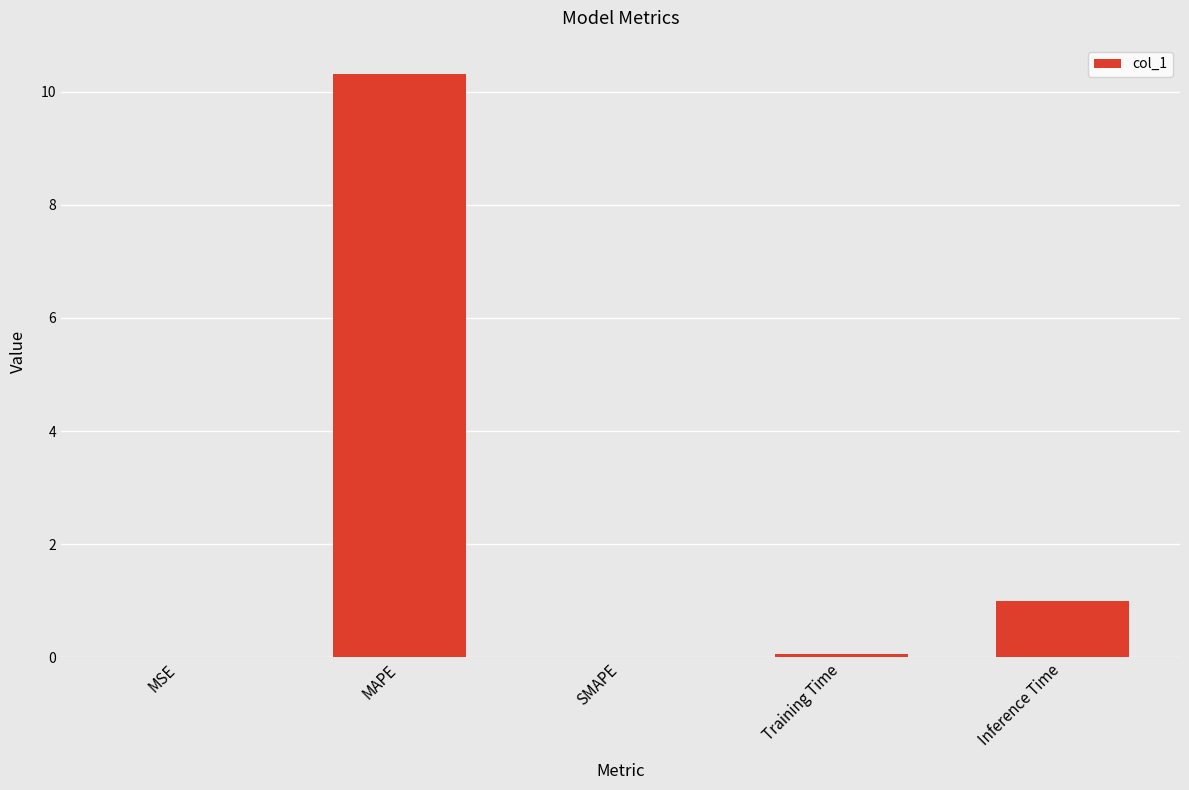

Are the bars horizontal?

No